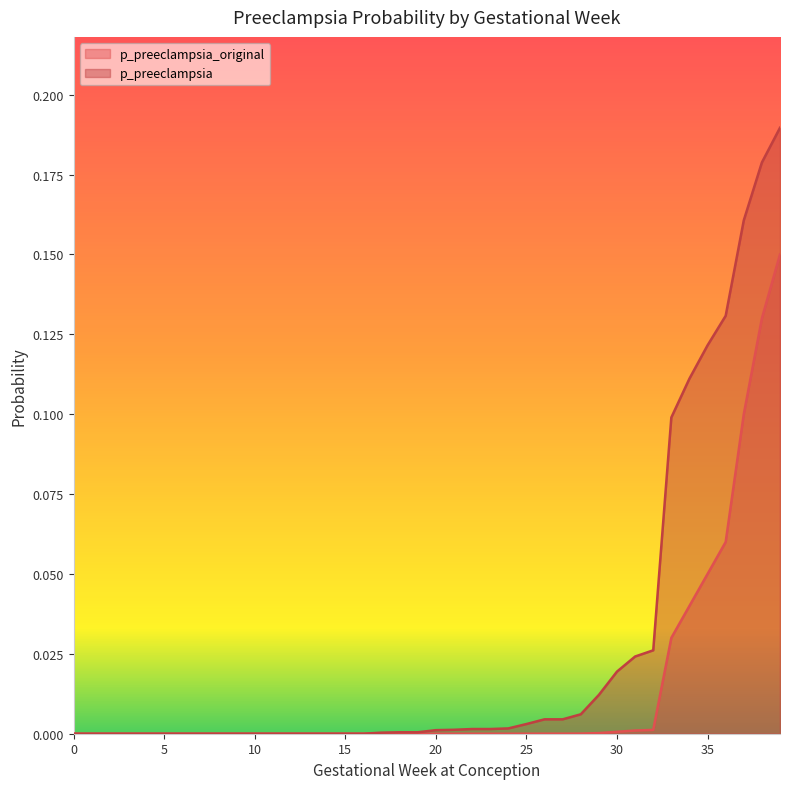

Which has a higher value, 7 or 17?

17